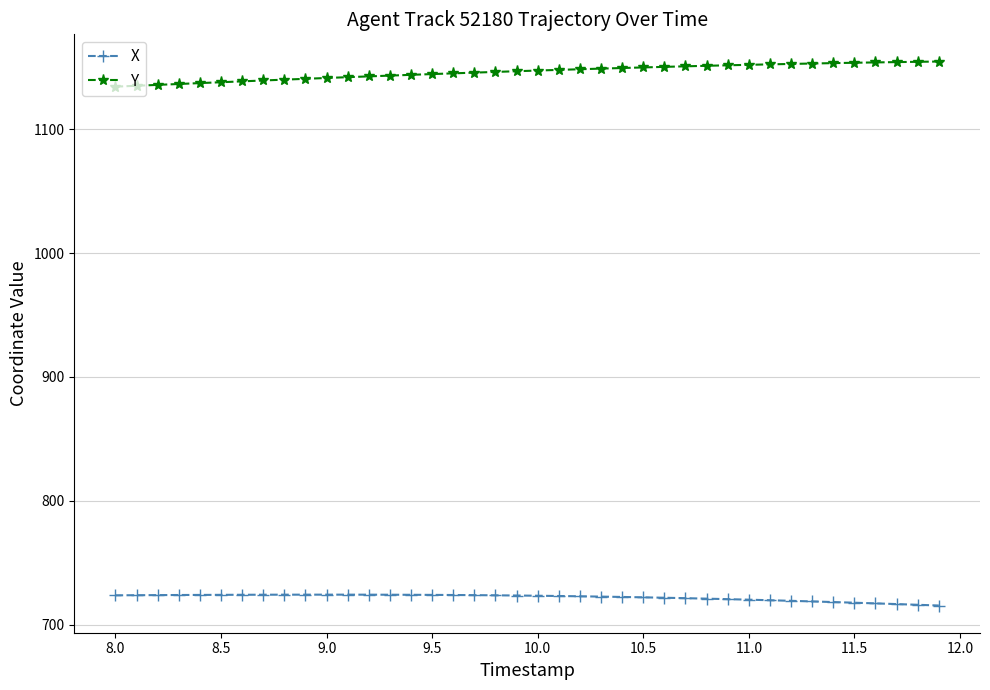

Rank the series by their average value, from lowest to highest.

X, Y